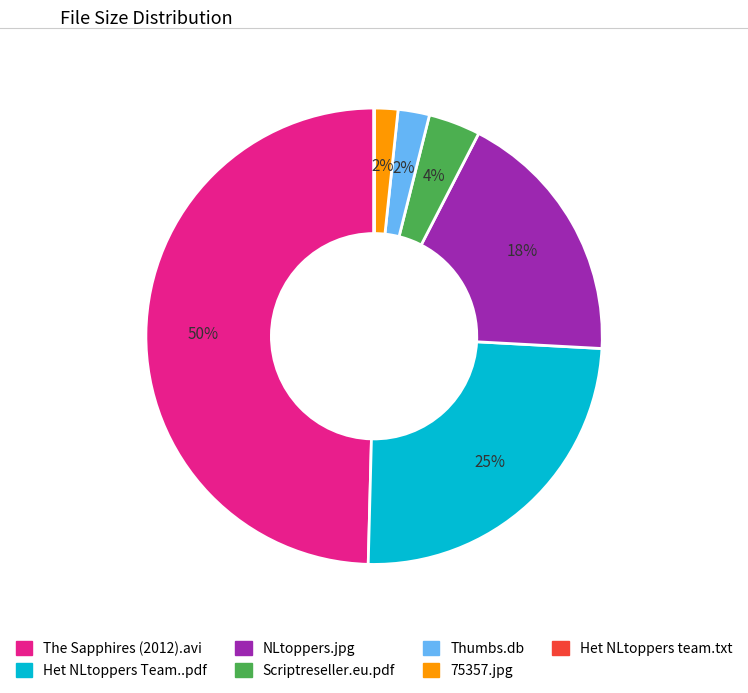

Which slice is the largest?

The Sapphires (2012).avi